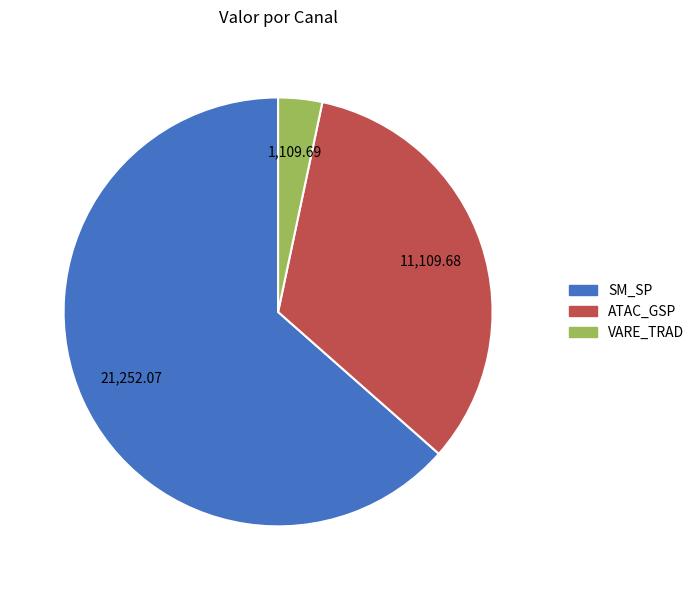

Rank the categories by value from highest to lowest.

SM_SP, ATAC_GSP, VARE_TRAD